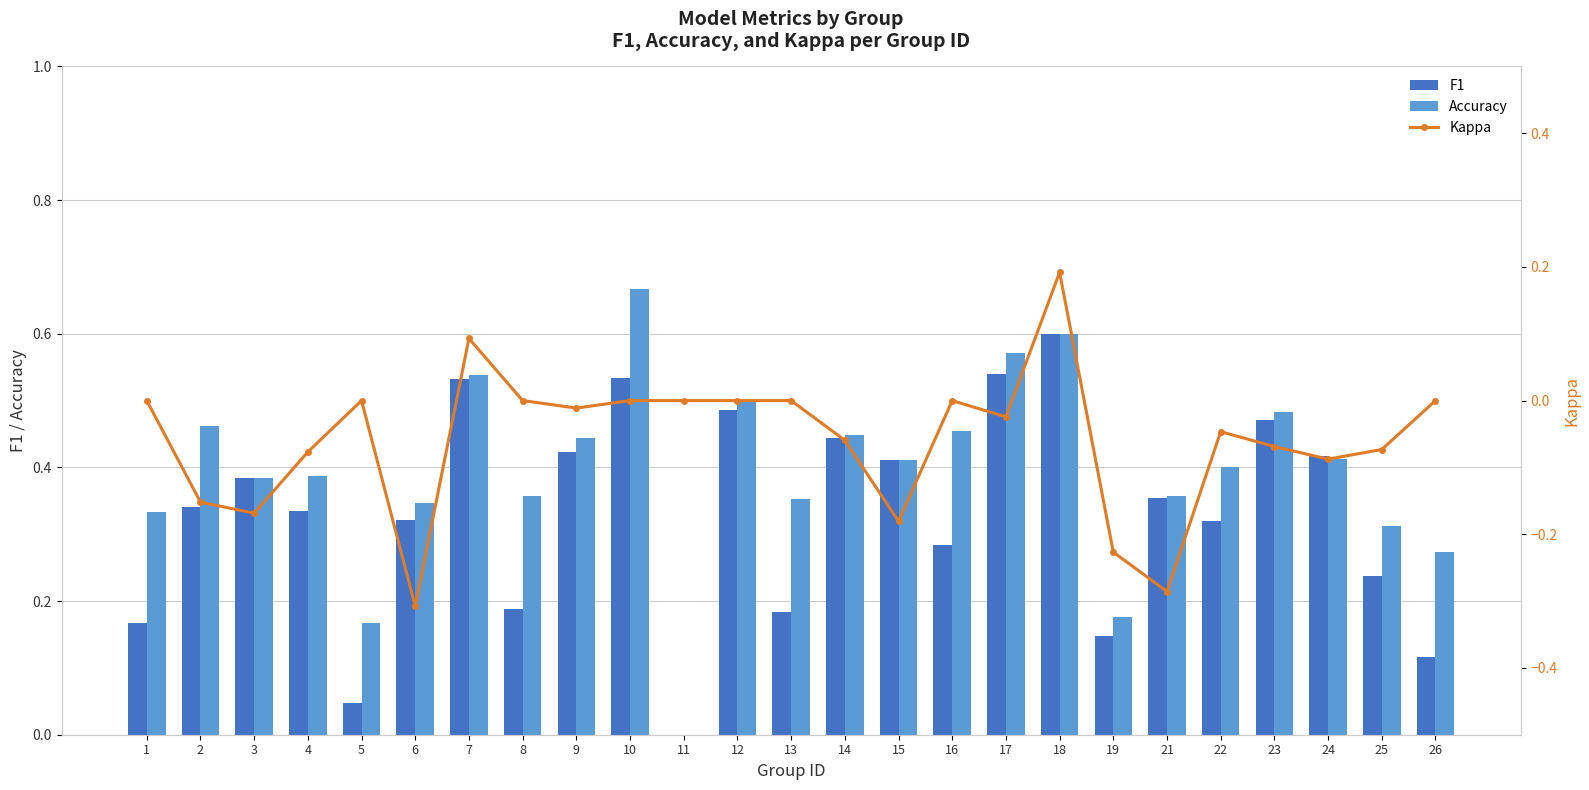

What is the lowest value of the Kappa series?

-0.3